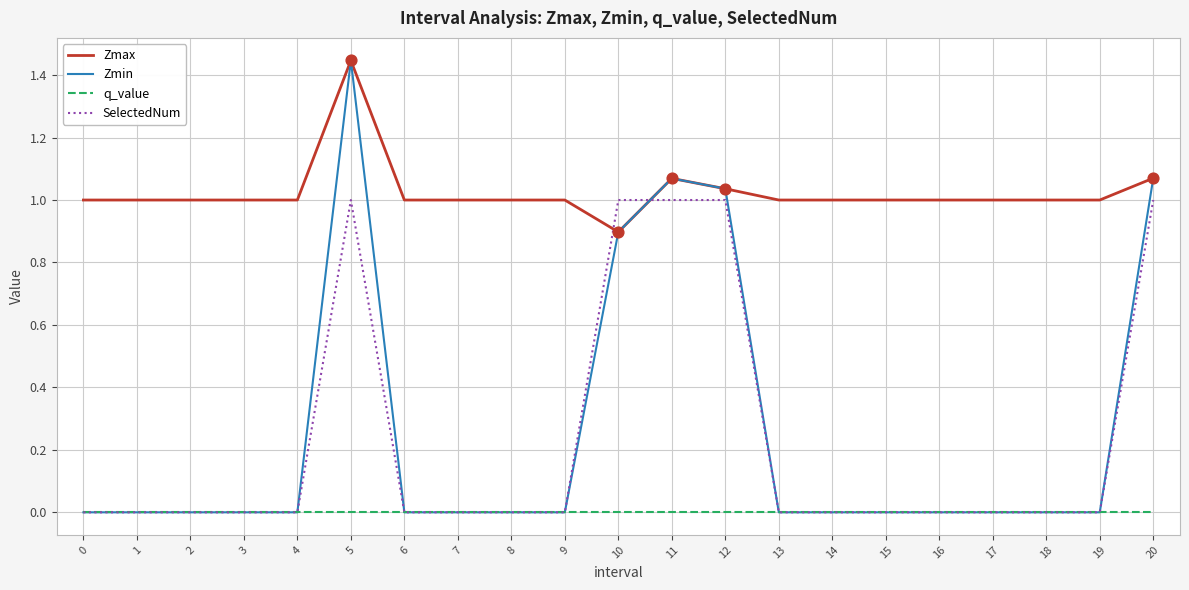

At how many categories does at least one series exceed 0?

21